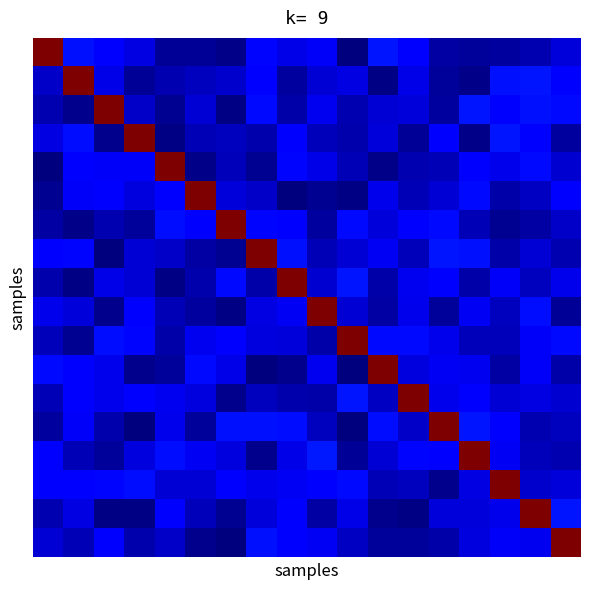

At which category is the sum across all series the highest?

16